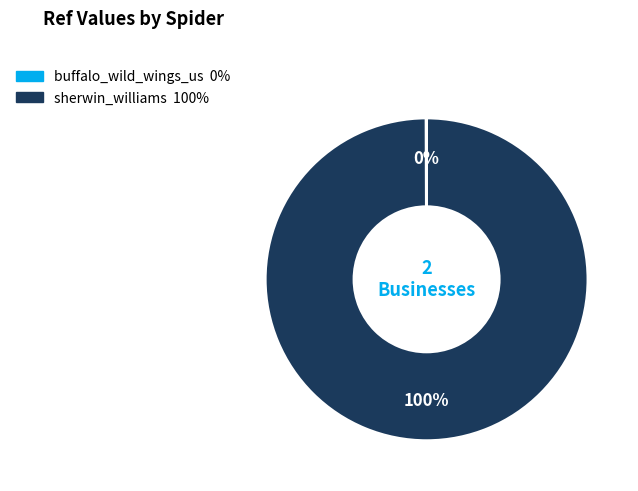

To the nearest percent, what is the average slice percentage?

50%